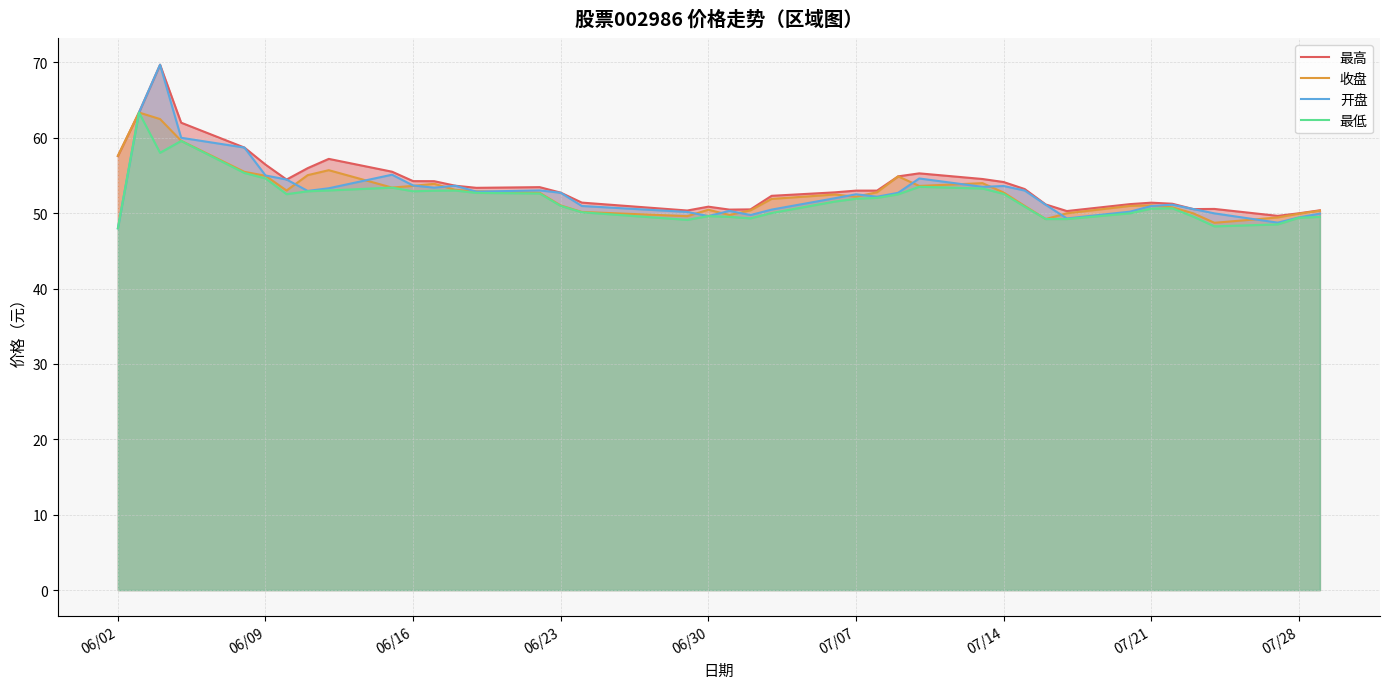

True or false: 最高 and 收盘 intersect in this chart.

False